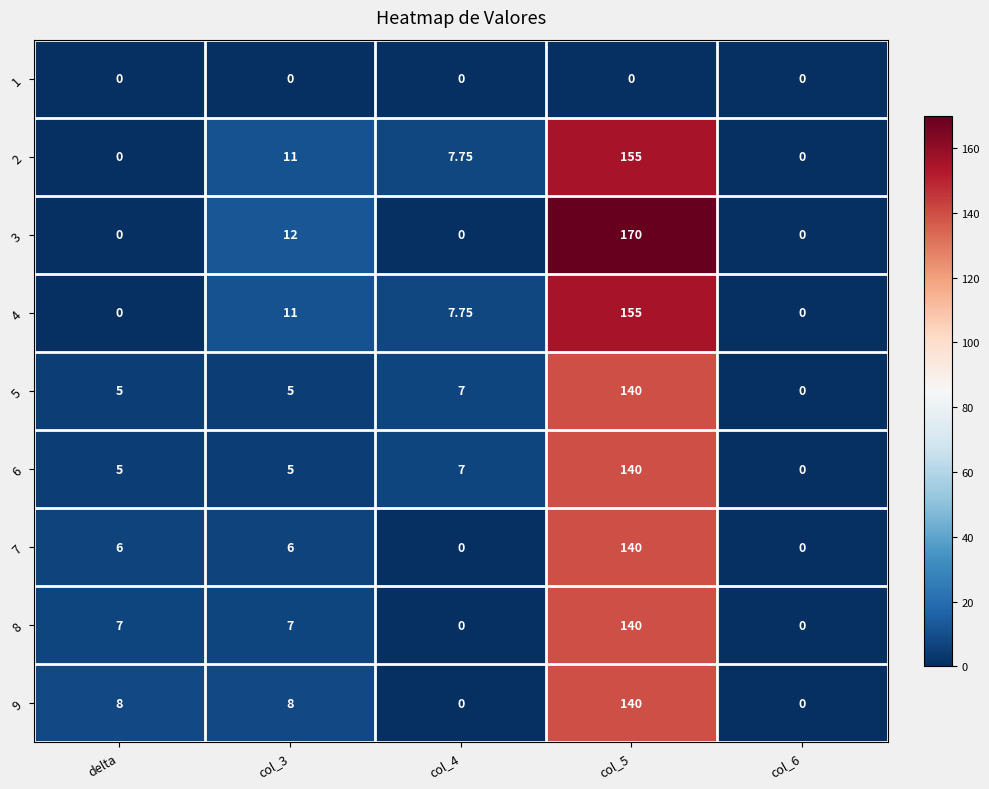

Reading right to left, transcribe all the data shown in this chart.

1: col_6=0.0	col_5=0.0	col_4=0.0	col_3=0.0	delta=0.0
2: col_6=0.0	col_5=155.0	col_4=7.8	col_3=11.0	delta=0.0
3: col_6=0.0	col_5=170.0	col_4=0.0	col_3=12.0	delta=0.0
4: col_6=0.0	col_5=155.0	col_4=7.8	col_3=11.0	delta=0.0
5: col_6=0.0	col_5=140.0	col_4=7.0	col_3=5.0	delta=5.0
6: col_6=0.0	col_5=140.0	col_4=7.0	col_3=5.0	delta=5.0
7: col_6=0.0	col_5=140.0	col_4=0.0	col_3=6.0	delta=6.0
8: col_6=0.0	col_5=140.0	col_4=0.0	col_3=7.0	delta=7.0
9: col_6=0.0	col_5=140.0	col_4=0.0	col_3=8.0	delta=8.0